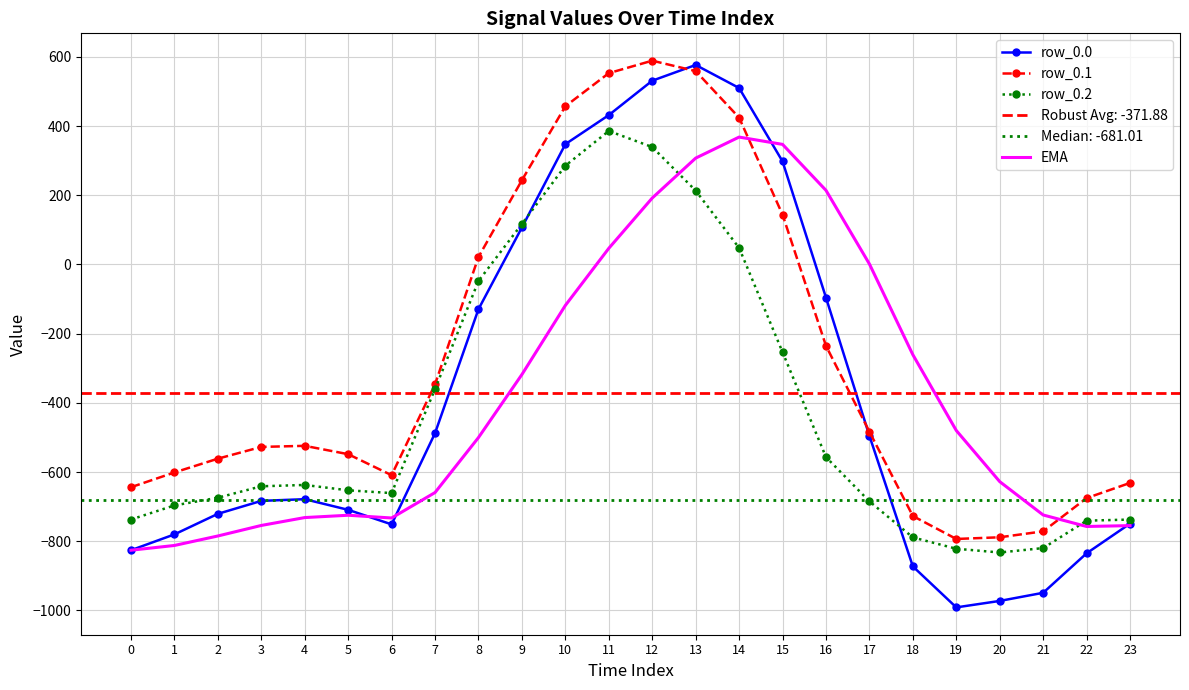

In EMA, how many points are lower than both neighbors (excluding endpoints)?

2